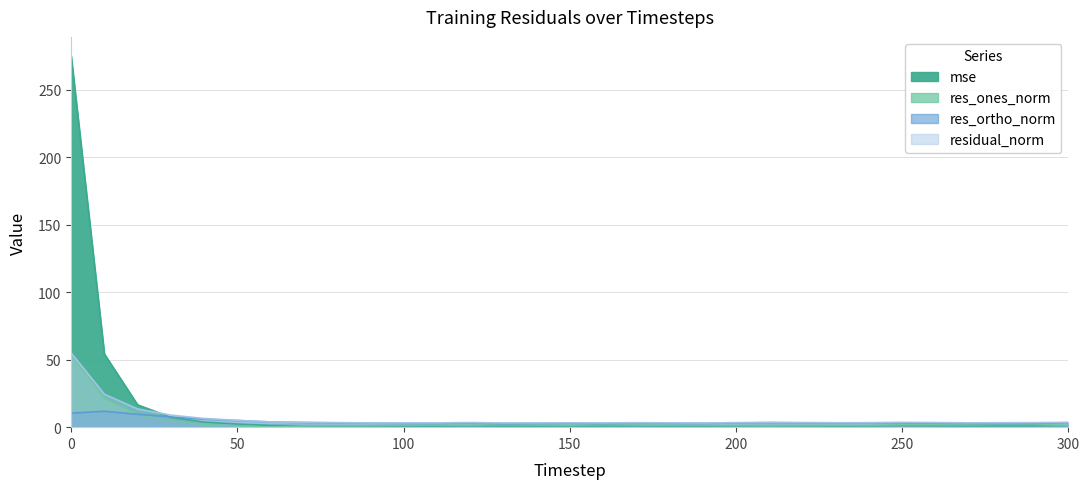

Which series ends up on top after the final intersection of mse and residual_norm?

residual_norm